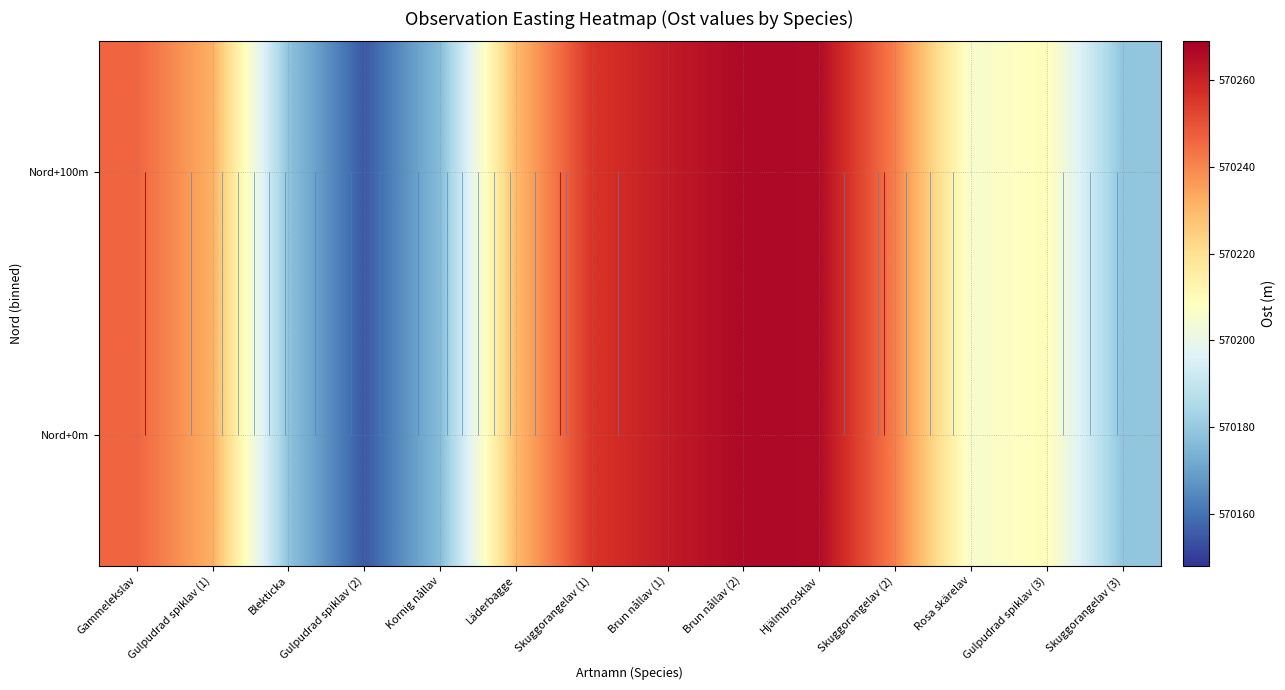

At which label is Nord+100m closest to 570210?

Gulpudrad spiklav (3)